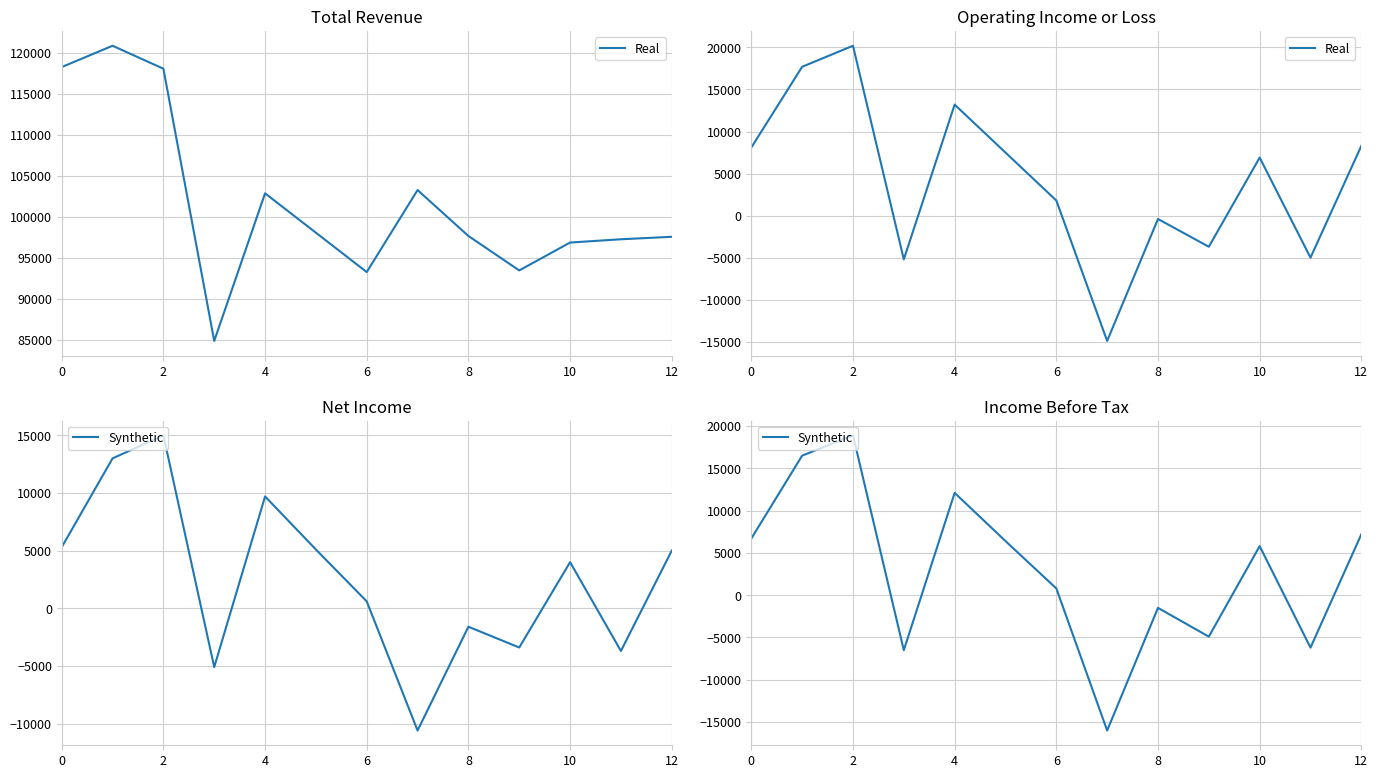

Count the number of categories in the chart.

13